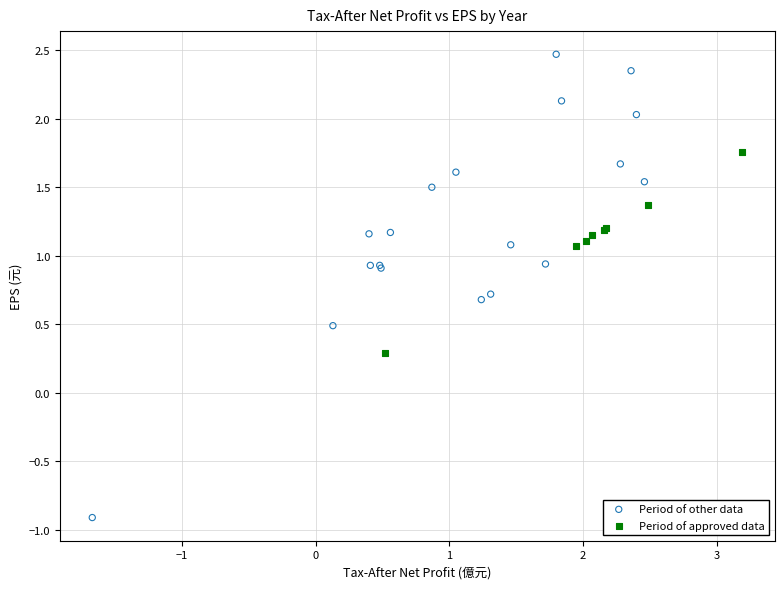

Which series contains the highest Y value?

Period of other data